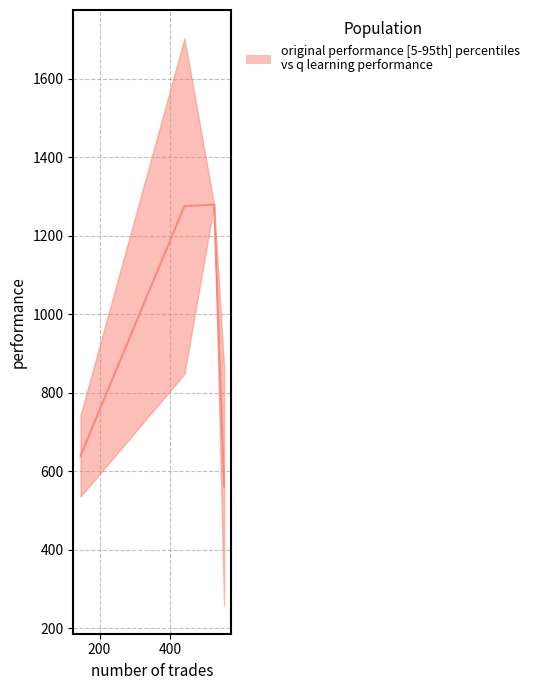

What is the difference between the maximum and minimum values?

716.9